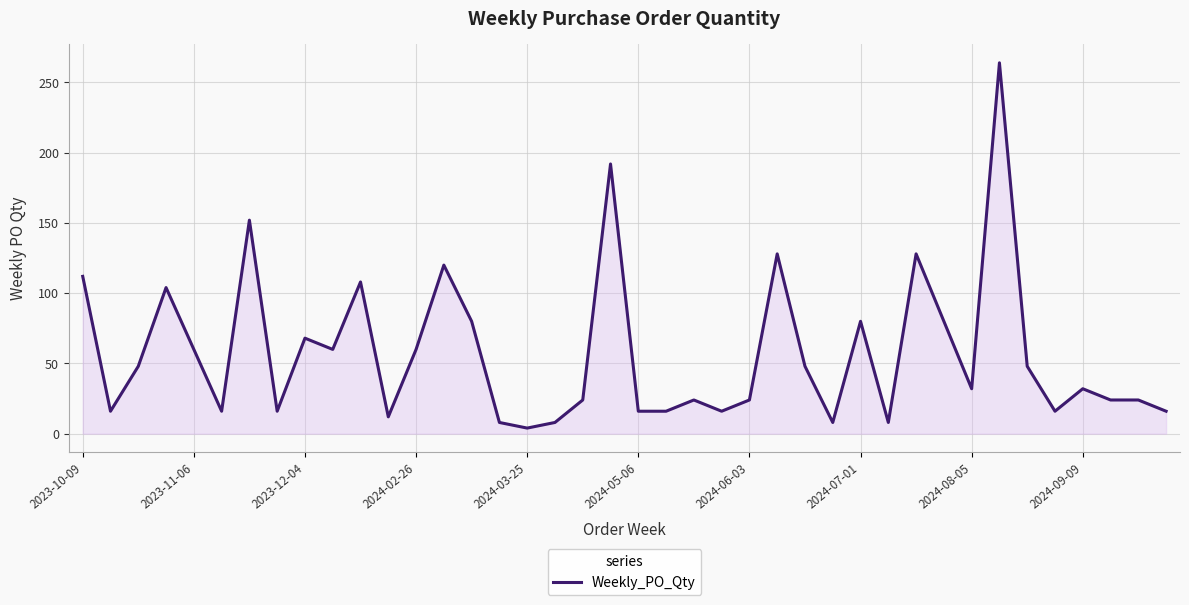

How many values are below 32?

19